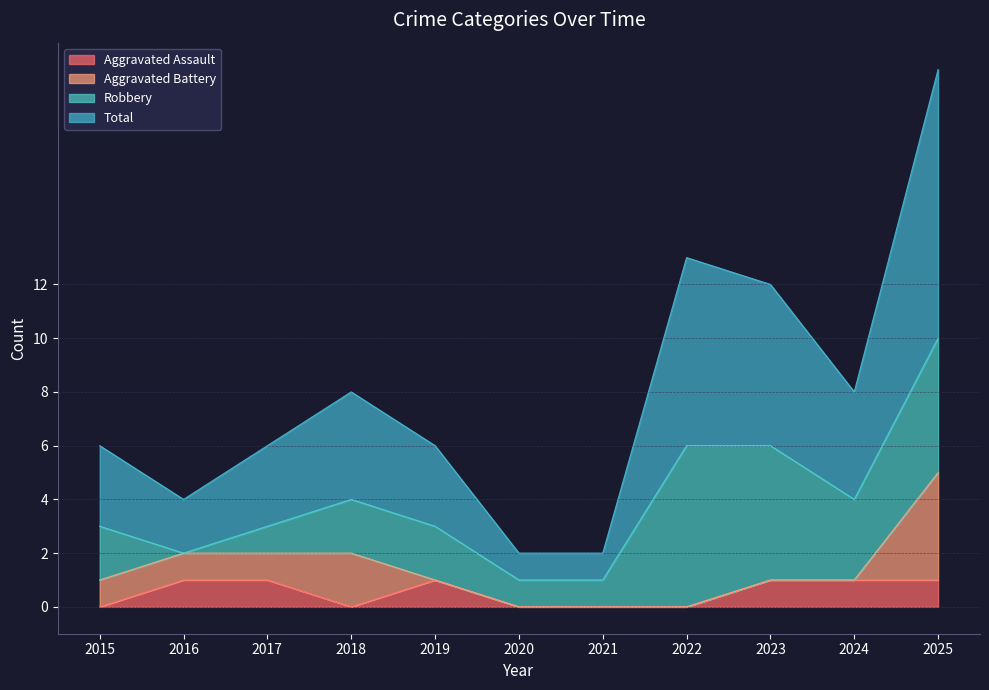

Does the chart display data point markers on the line(s)?

No